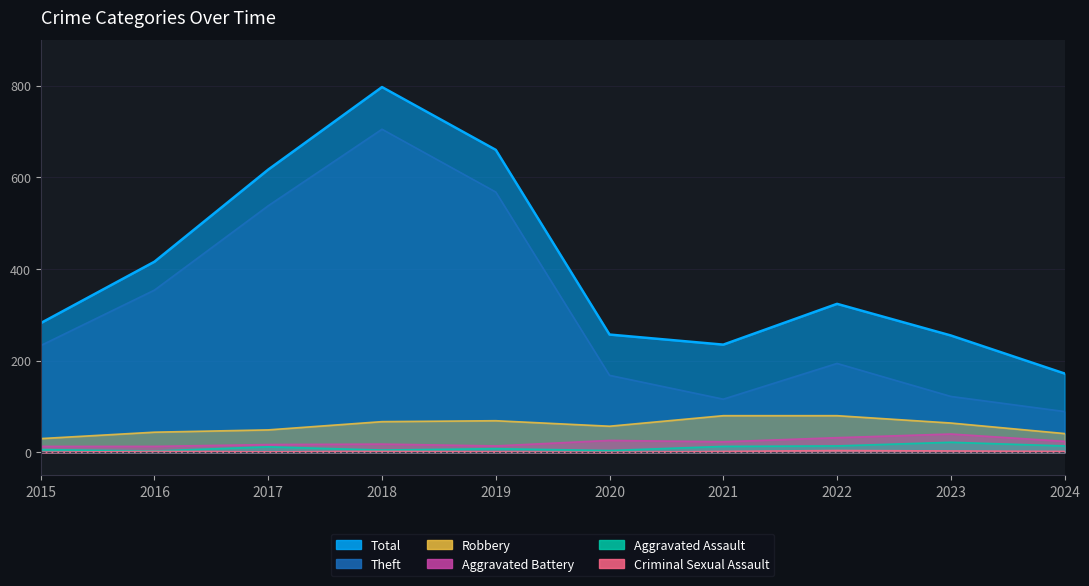

What is the difference between the maximum and minimum values in the Criminal Sexual Assault series?

4